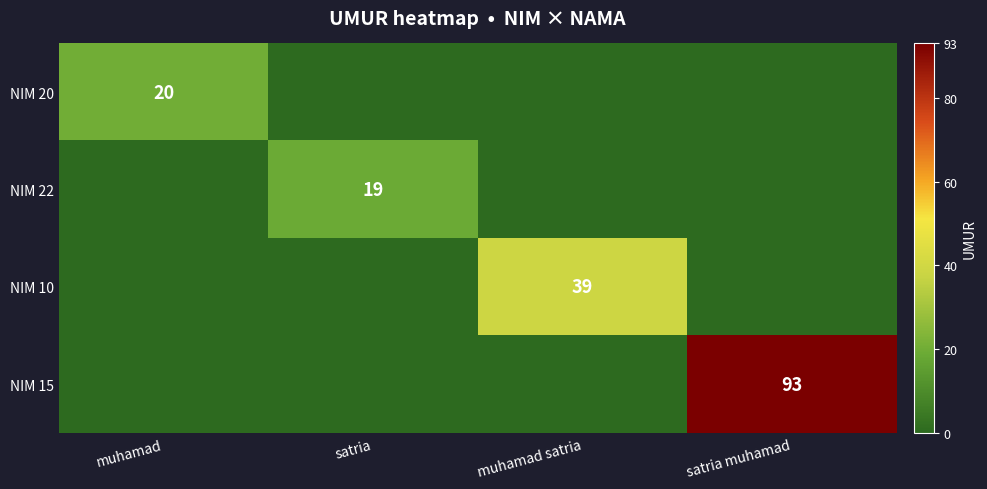

True or false: NIM 15 has a value of 93 at satria muhamad.

True